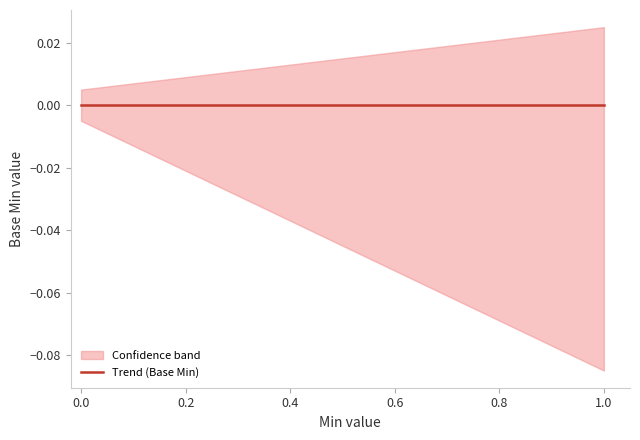

Is it true that Min equals -1 at Observation.focus?

False